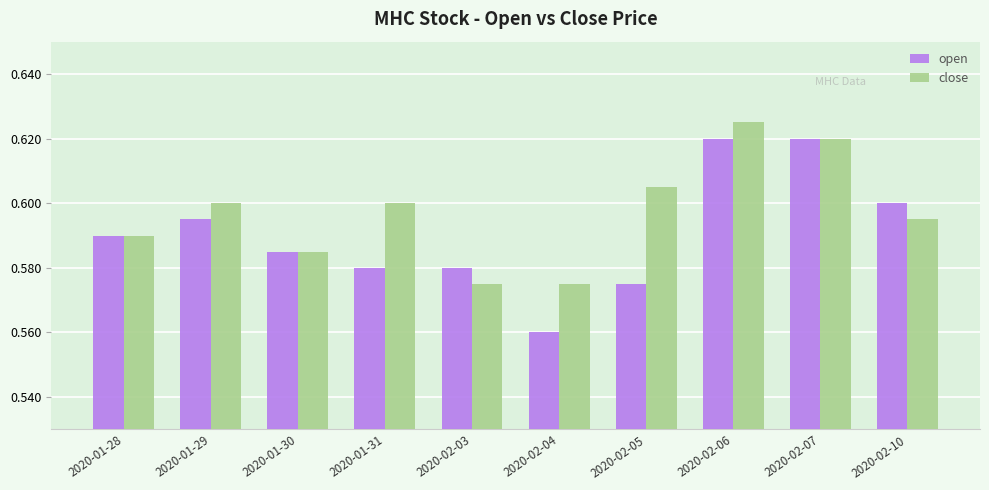

True or false: close has a value of 0.4 at 2020-02-04.

False